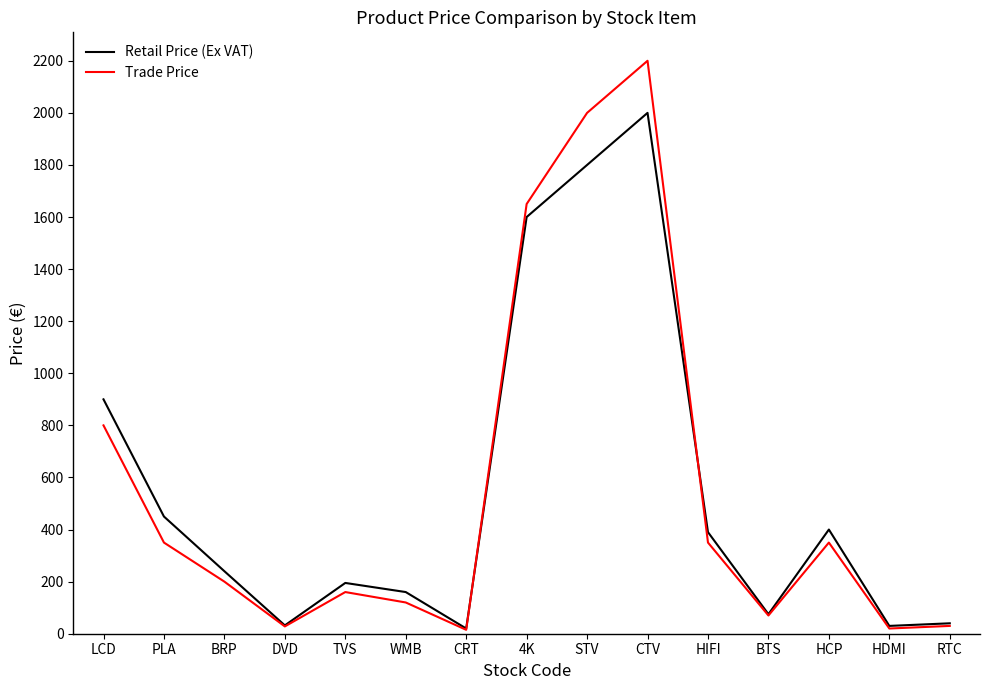

What is the difference between the second highest and minimum values in the Trade Price series?

1985